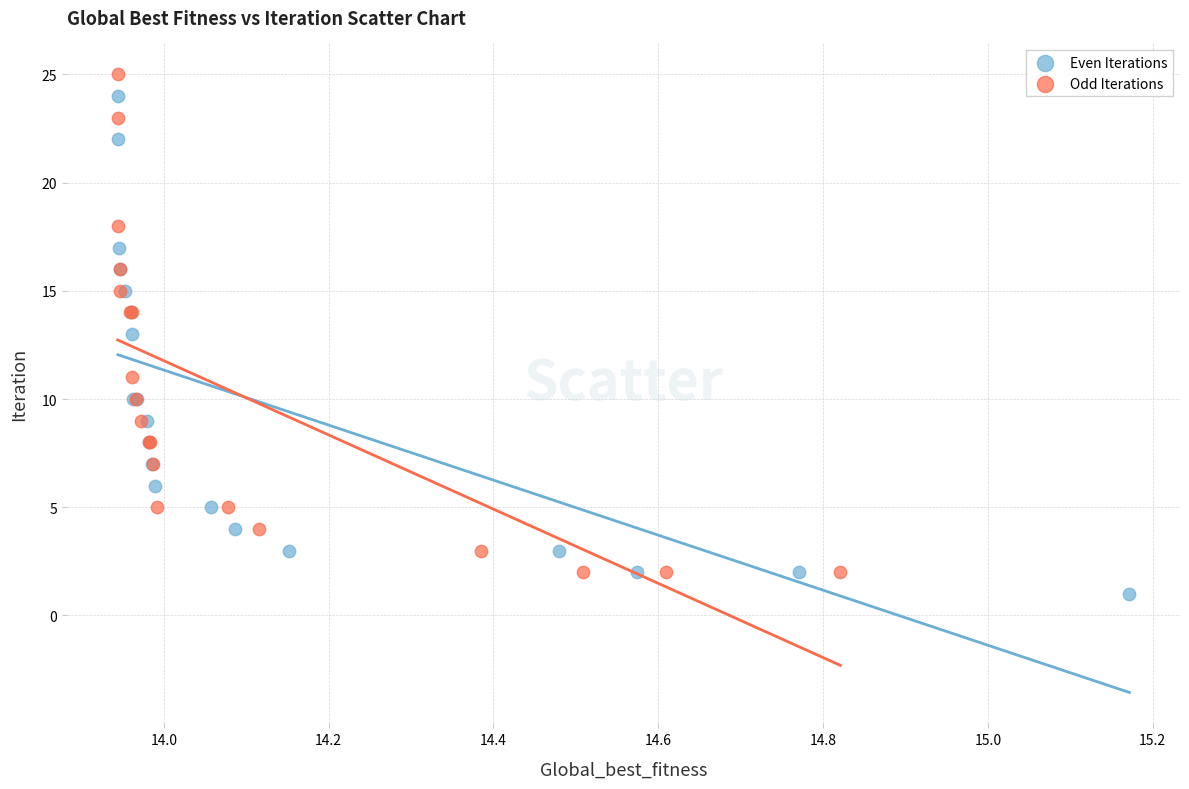

What are all the series names shown in the legend?

Even Iterations, Odd Iterations